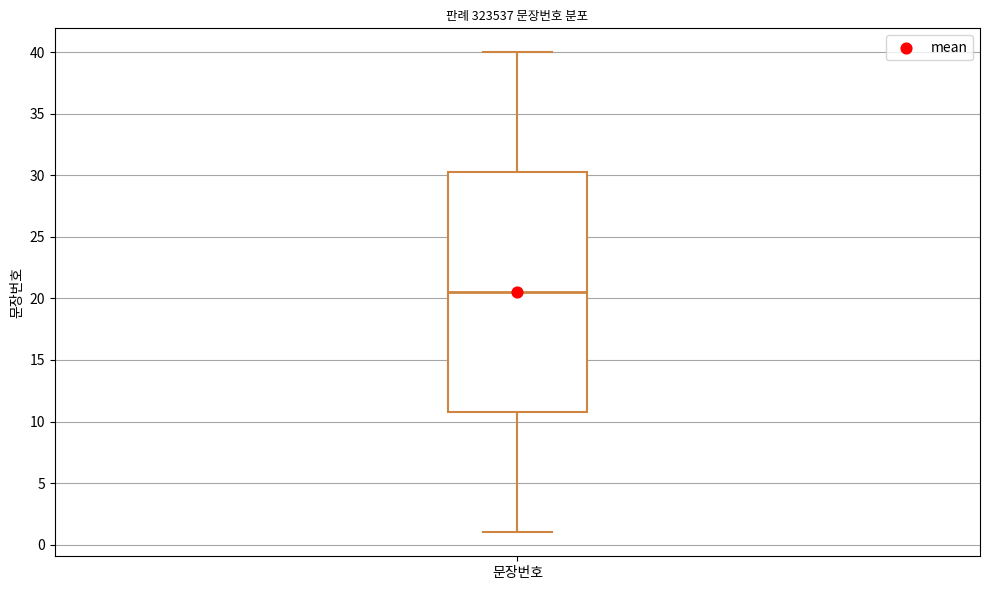

Where does the median line of the box for 문장번호 sit on the y-axis? The values are not printed on the chart, so give them approximately, as read against the axis.

20.5